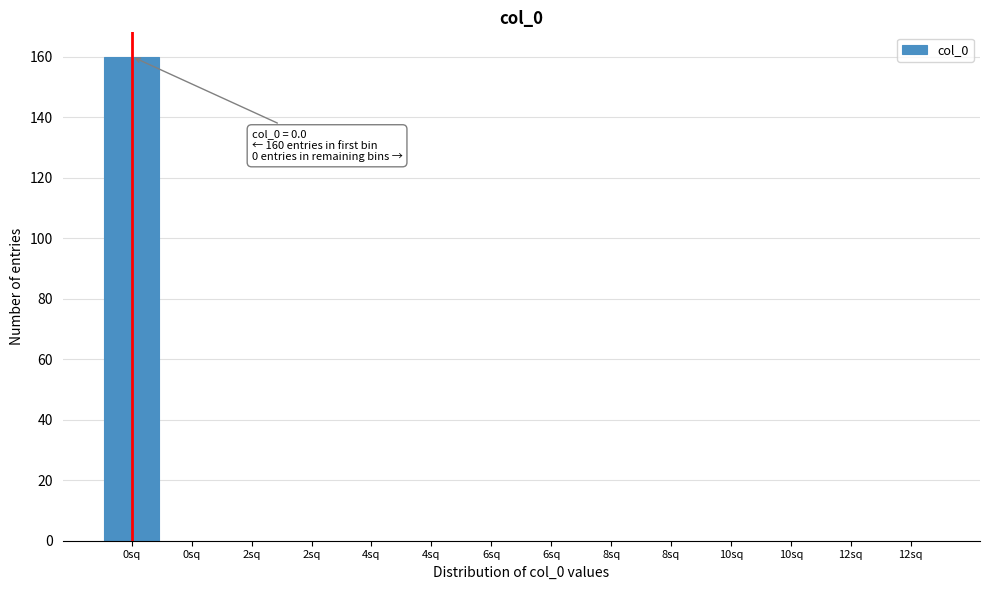

Count the number of data series in this chart.

1